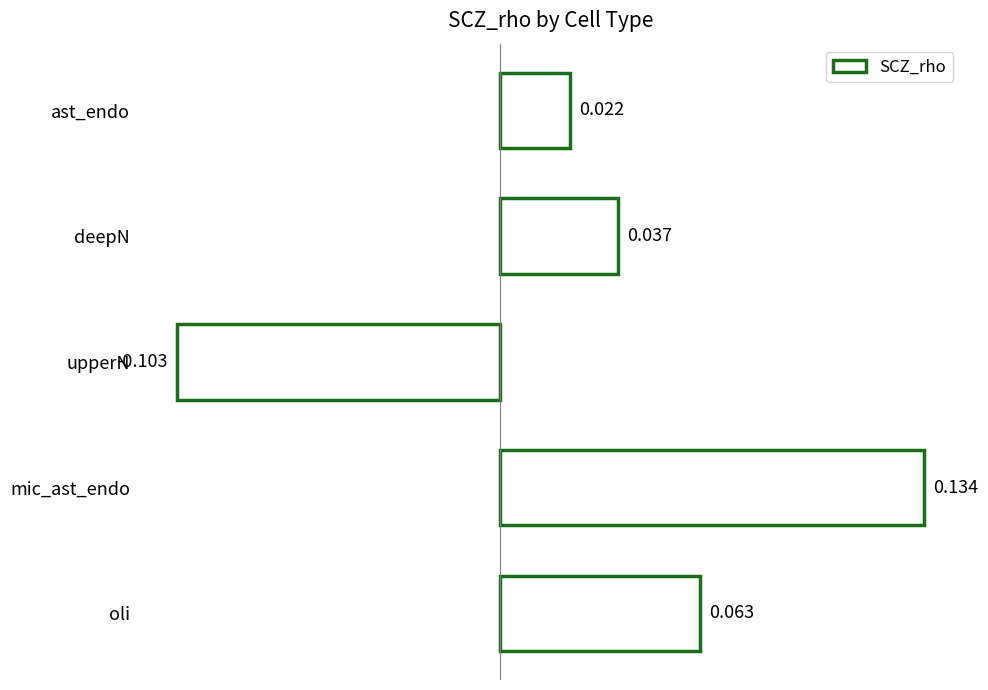

Count the number of data series in this chart.

1